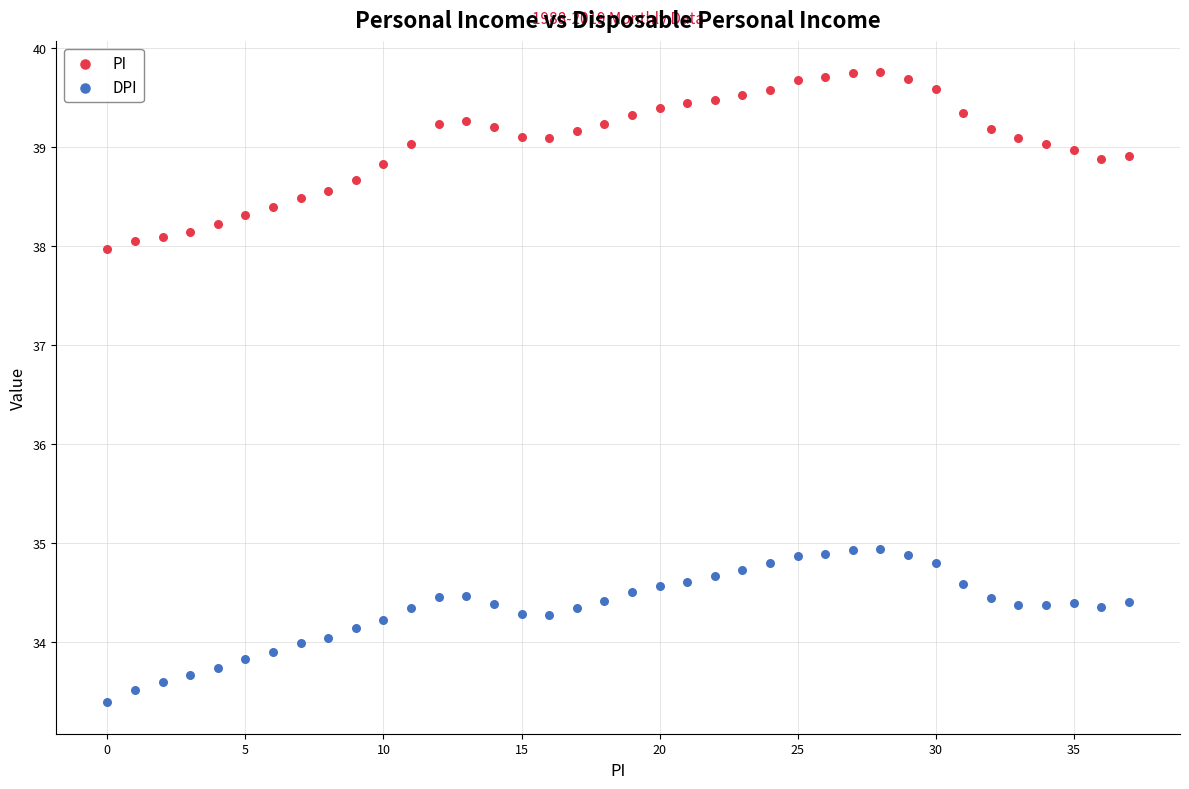

Which series has the largest Y range (max minus min)?

PI